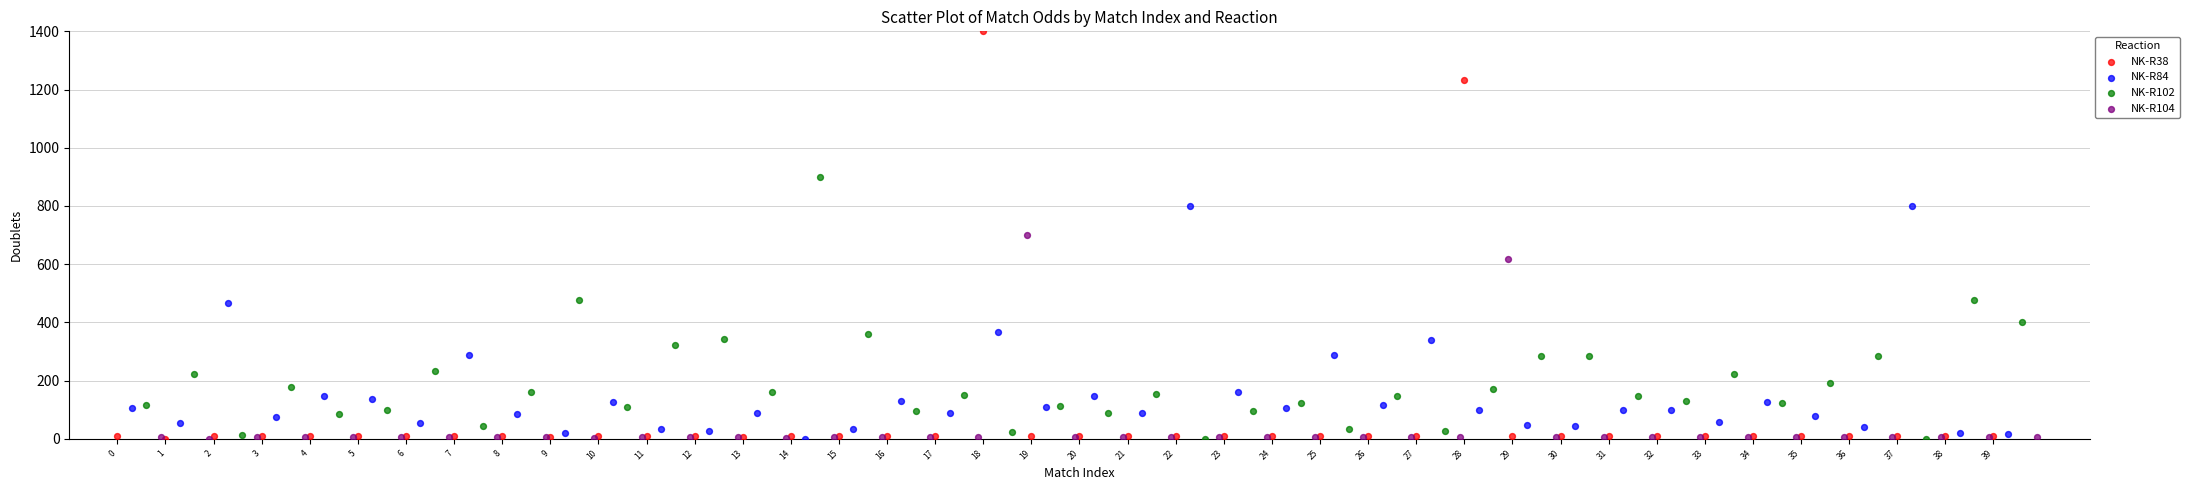

Which series has the largest Y range (max minus min)?

NK-R38